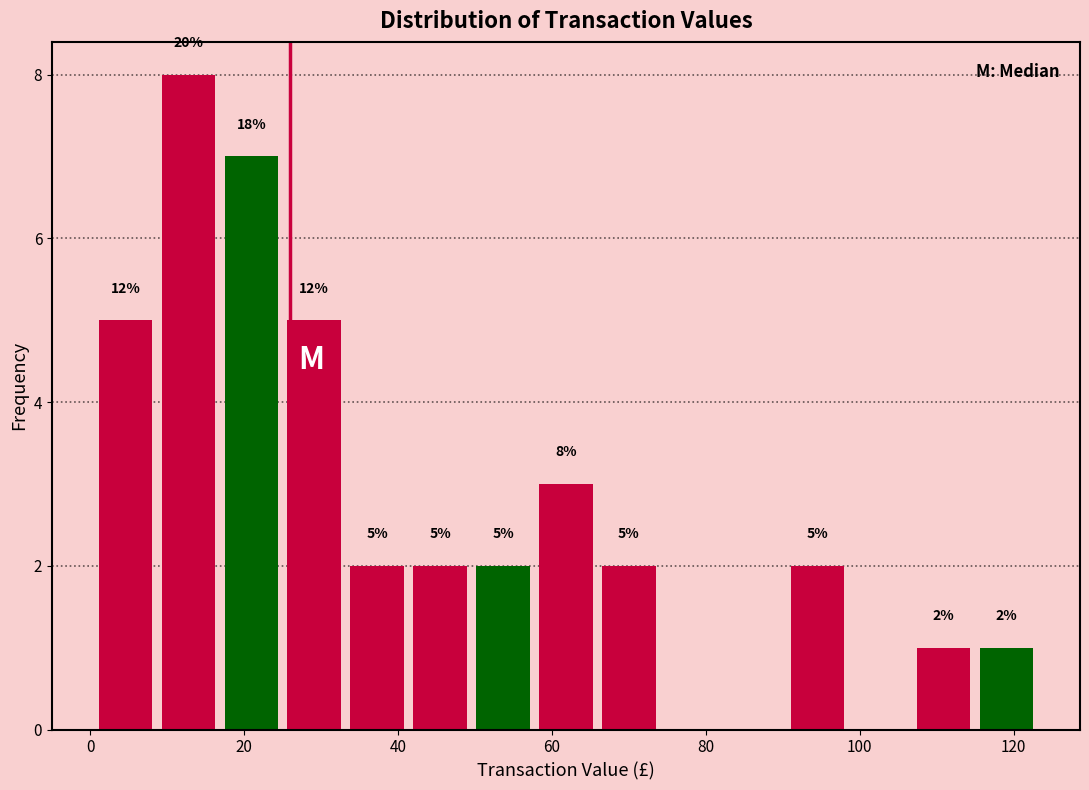

Which range on the x-axis has the tallest bar?

8 to 16